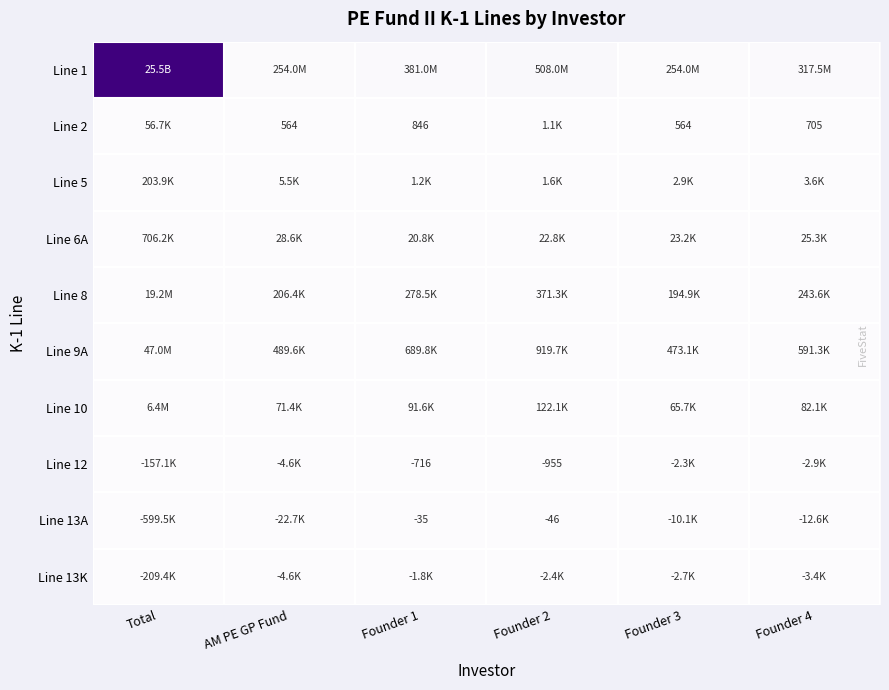

The Line 12 series shows 0.0 at Founder 1. True or false?

False